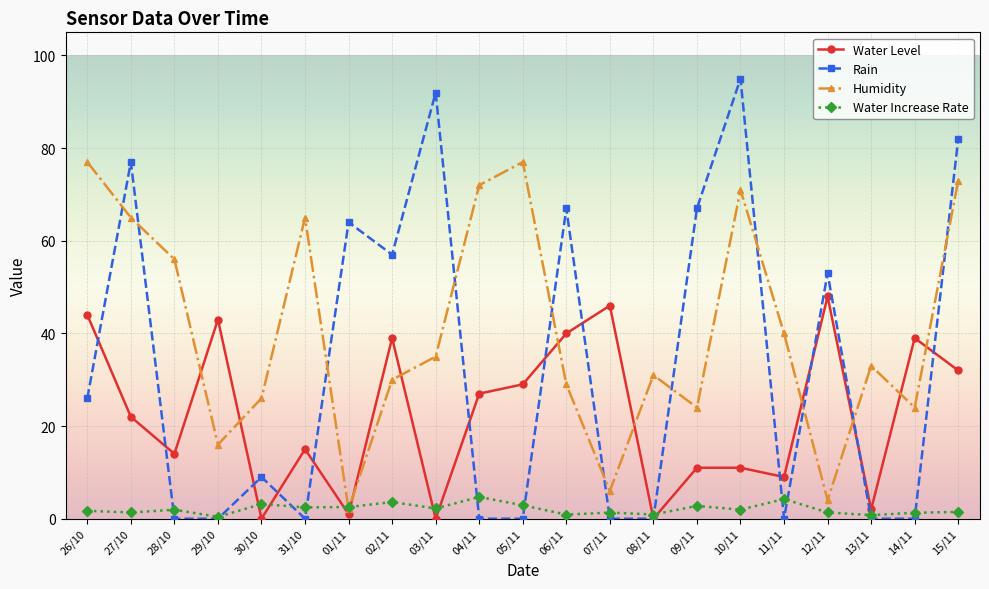

Count the number of data series in this chart.

4